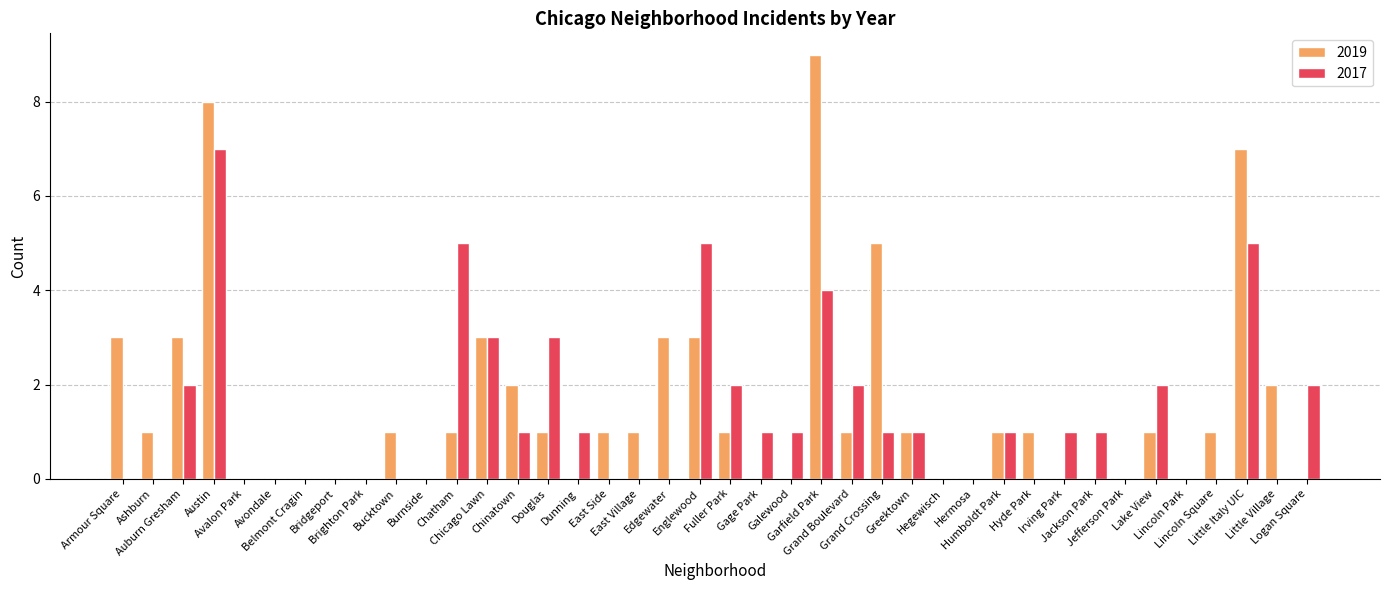

What is the sum of all 2019 values?

61